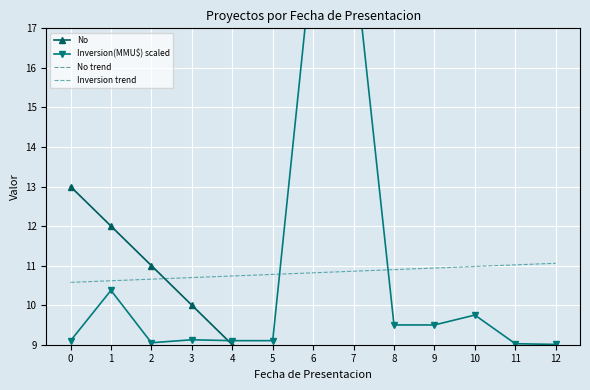

Reading left to right, list all the values displayed in this chart.

No: 13.0	12.0	11.0	10.0	9.0	8.0	7.0	6.0	5.0	4.0	3.0	2.0	1.0
Inversion(MMU$) scaled: 9.1	10.4	9.1	9.1	9.1	9.1	19.0	19.0	9.5	9.5	9.8	9.0	9.0
No trend: 13.0	12.0	11.0	10.0	9.0	8.0	7.0	6.0	5.0	4.0	3.0	2.0	1.0
Inversion trend: 10.6	10.6	10.7	10.7	10.7	10.8	10.8	10.9	10.9	10.9	11.0	11.0	11.1